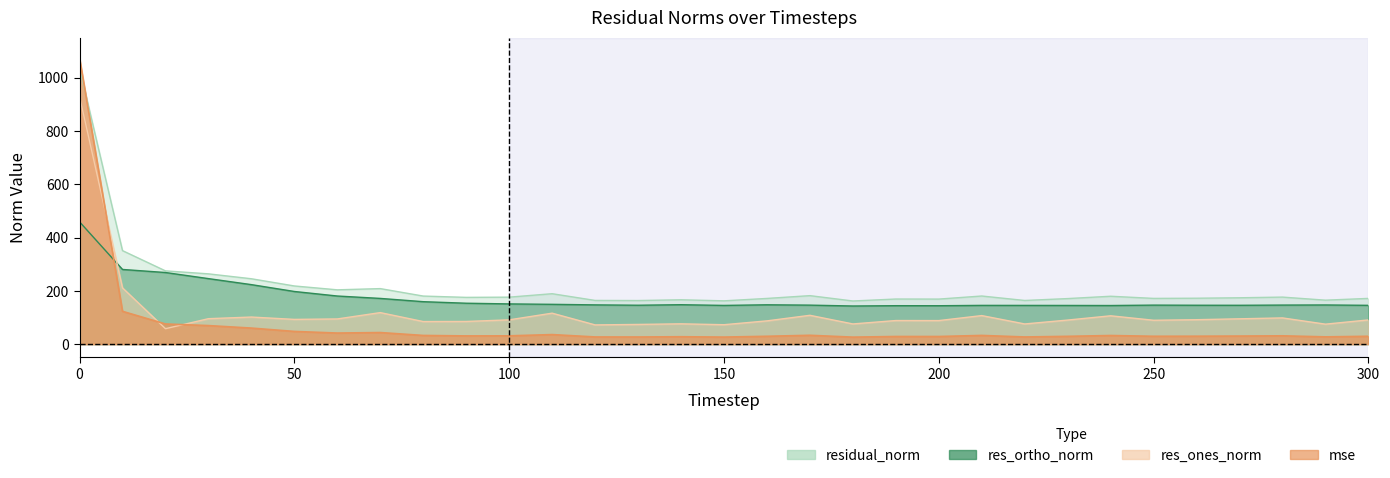

True or false: res_ones_norm and residual_norm cross at least once.

False